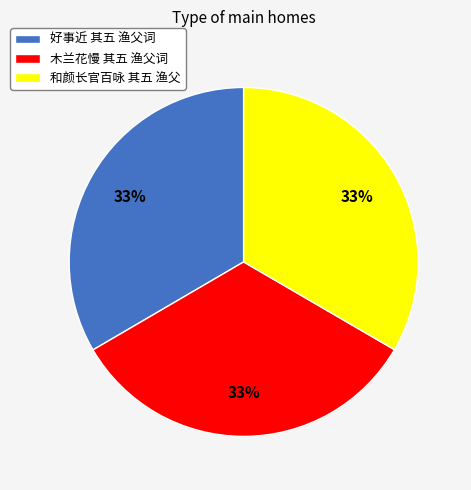

What is the ratio of the value at 好事近 其五 渔父词 to the value at 和颜长官百咏 其五 渔父?

1.0